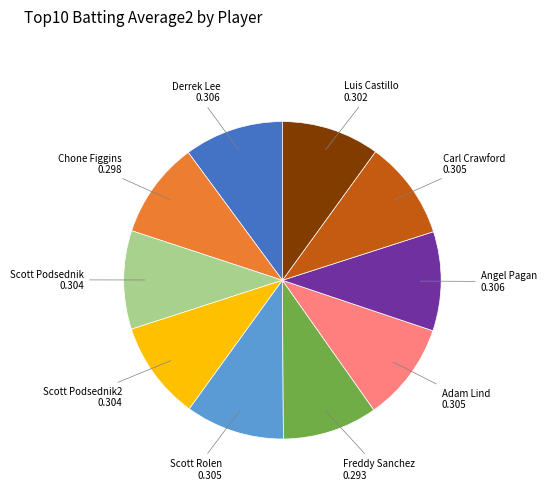

Do Scott Podsednik and Adam Lind together represent more than half of the pie?

No